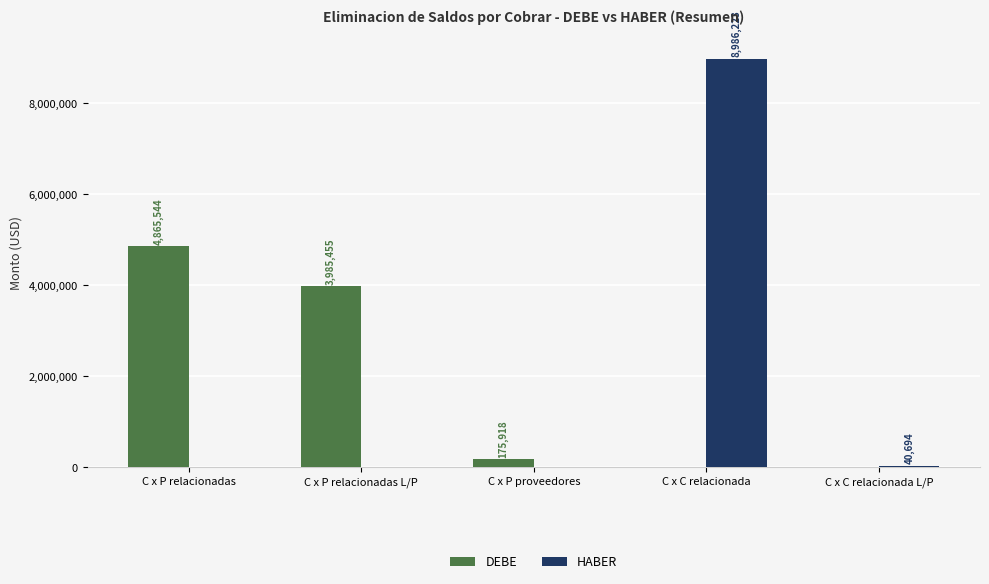

Is the value of HABER at C x P relacionadas greater than the value of DEBE at C x P relacionadas?

No